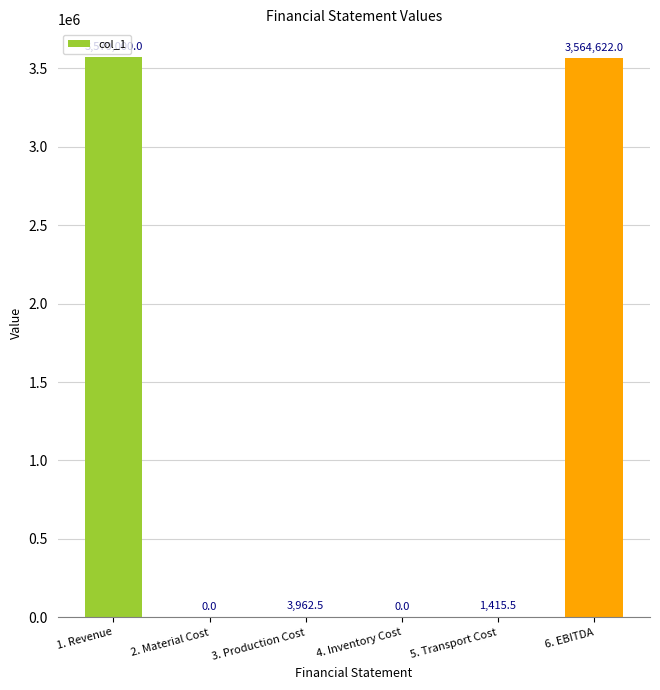

Count the number of values greater than 3962.

3